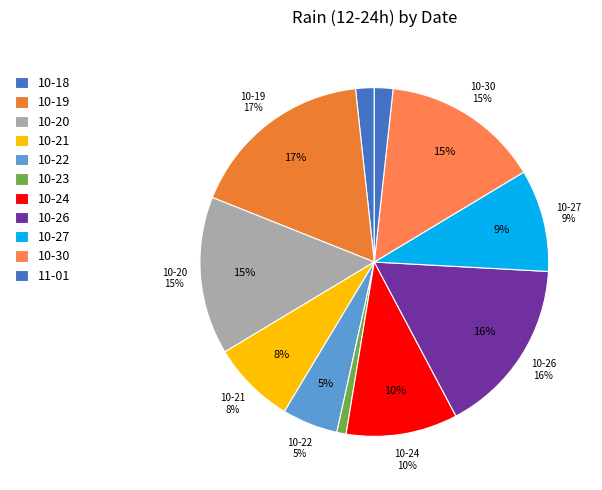

Approximately how many times larger is the value at 2023-10-22 compared to 2023-10-26?

0.3